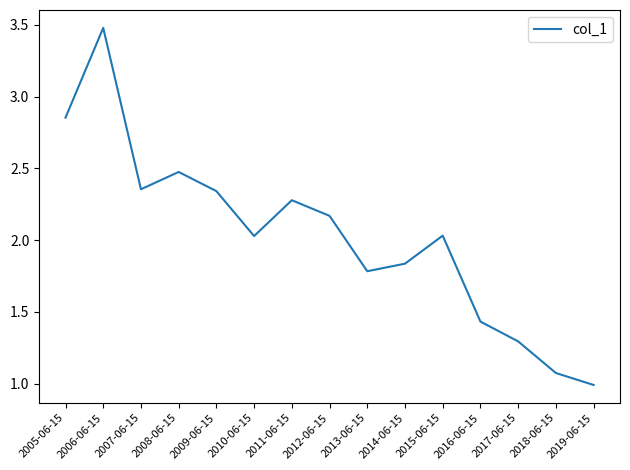

What is the maximum value shown in the chart?

3.5